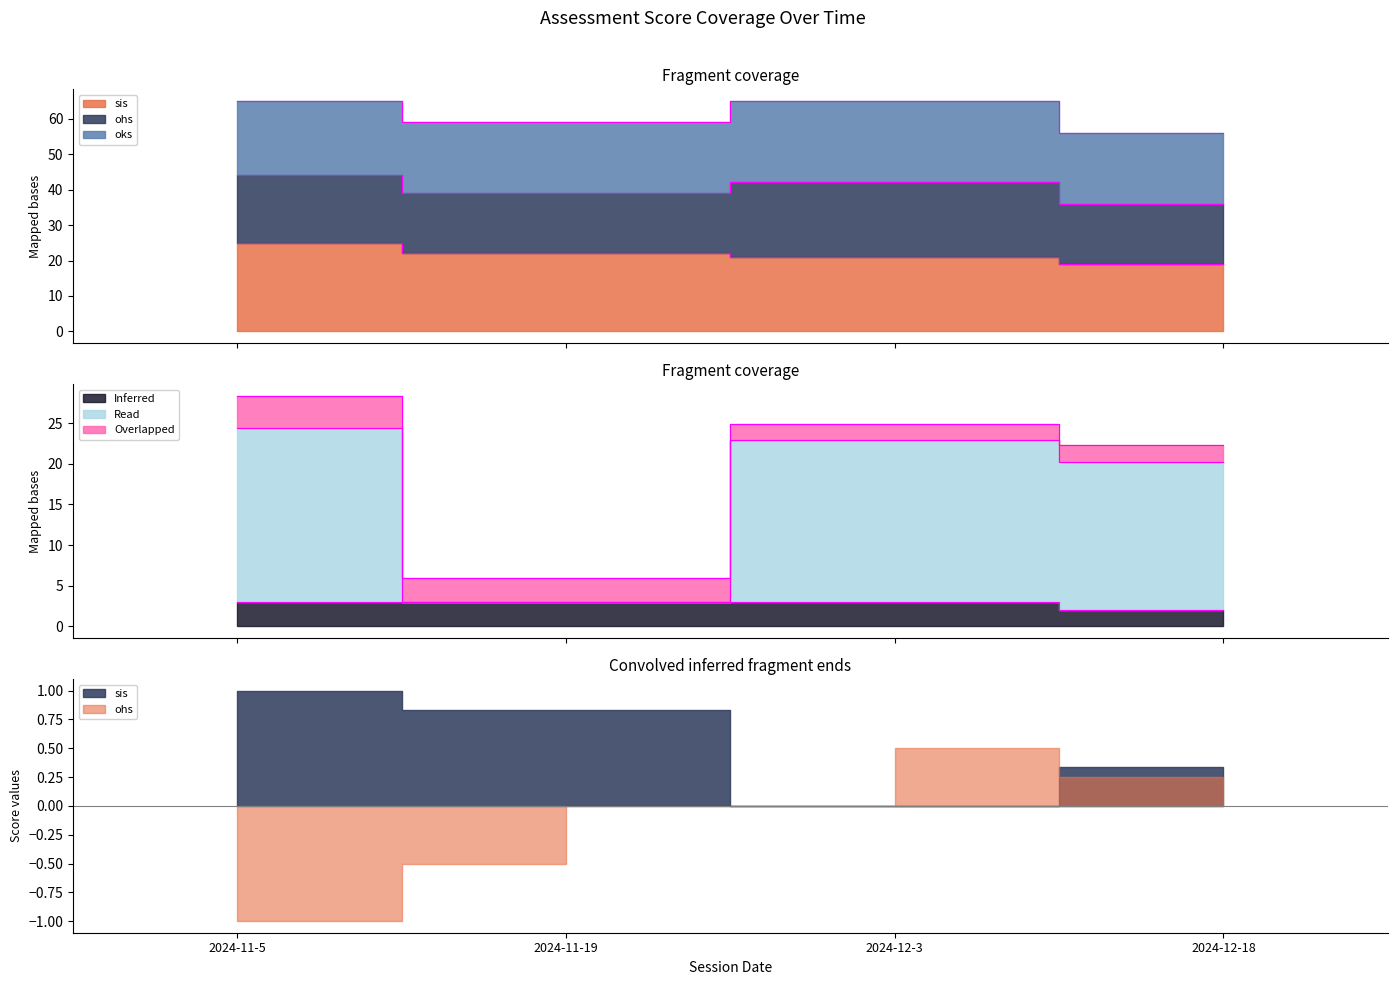

Does the chart display data point markers on the line(s)?

No